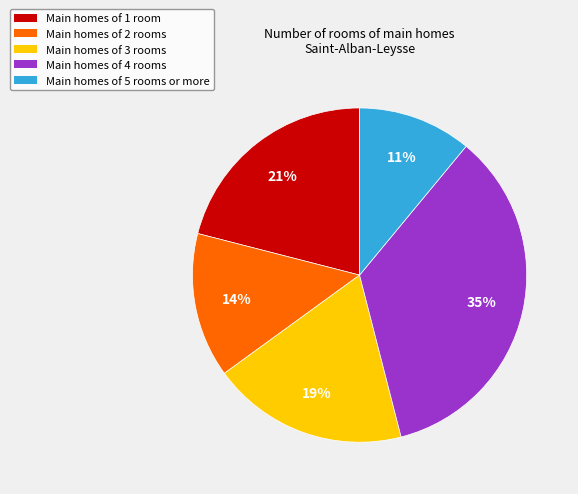

What is the largest slice in the pie chart?

Main homes of 4 rooms